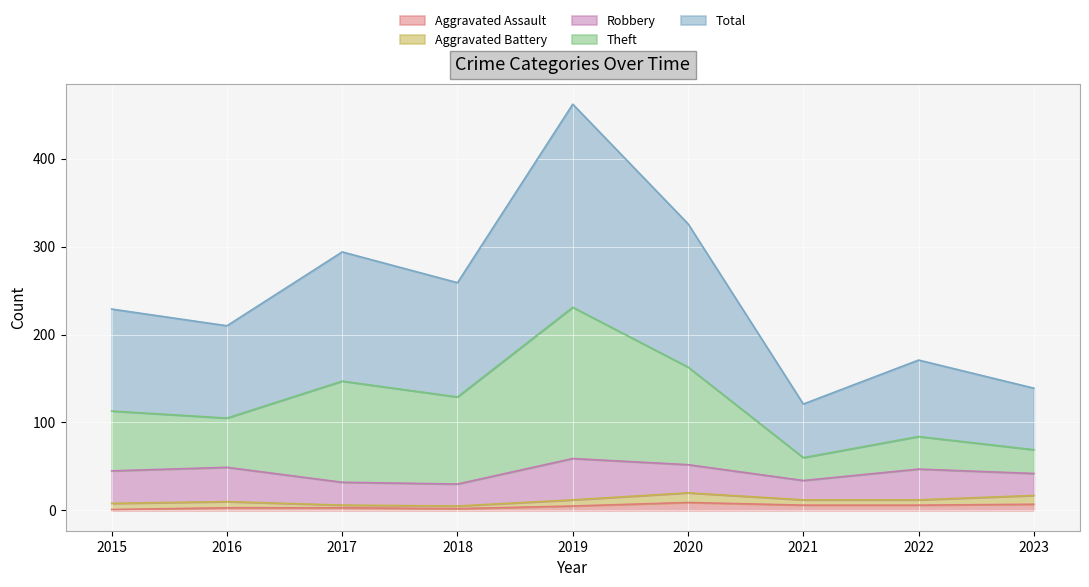

What is the value of the Total point at the 5th from the left?

462